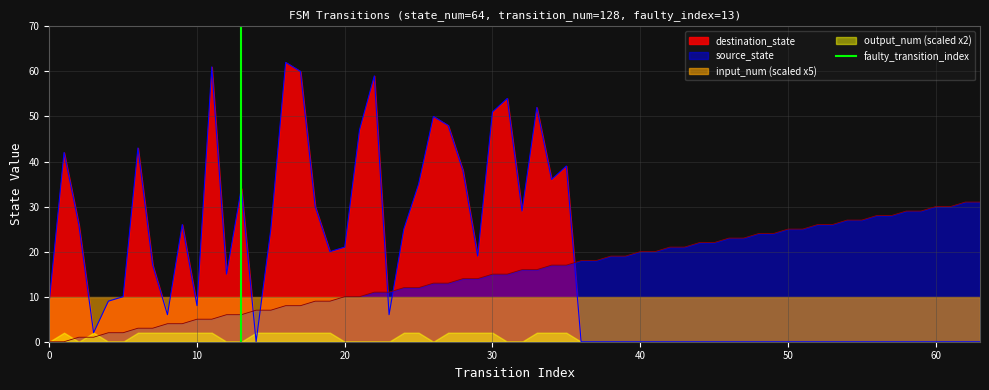

How many lines are shown in the chart?

1